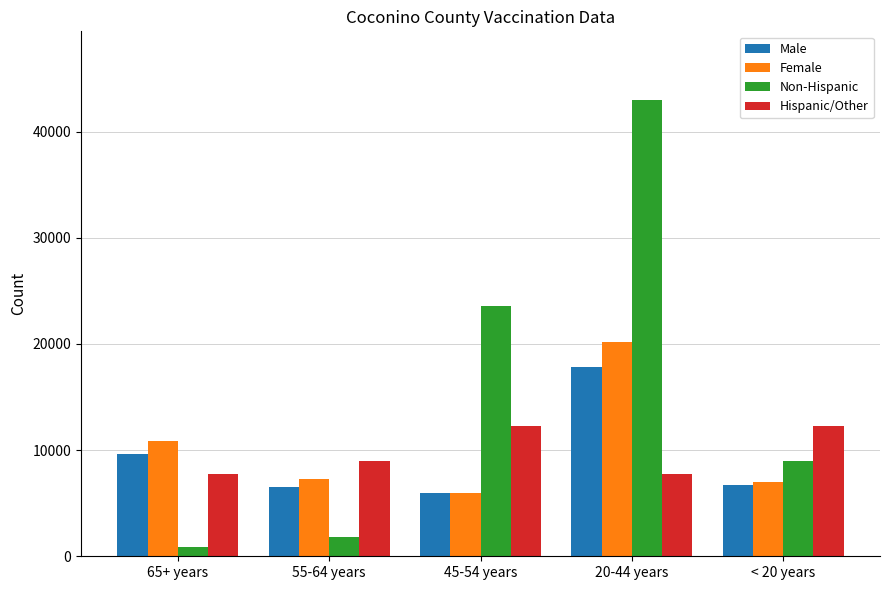

What is the sum of the Non-Hispanic values at < 20 years and 55-64 years?

10741